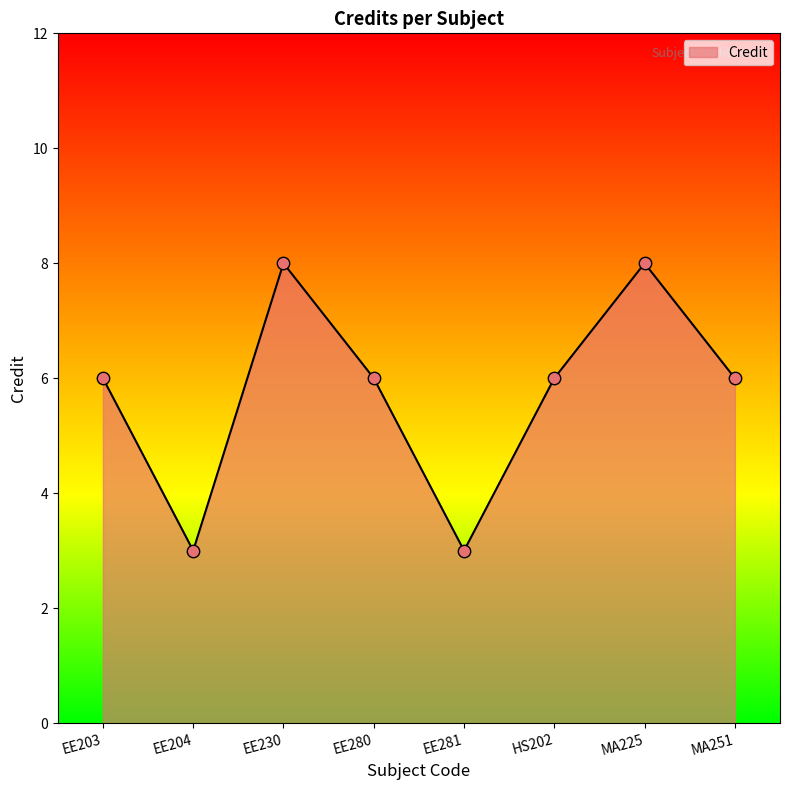

What is the change in value from EE203 to EE230?

+2